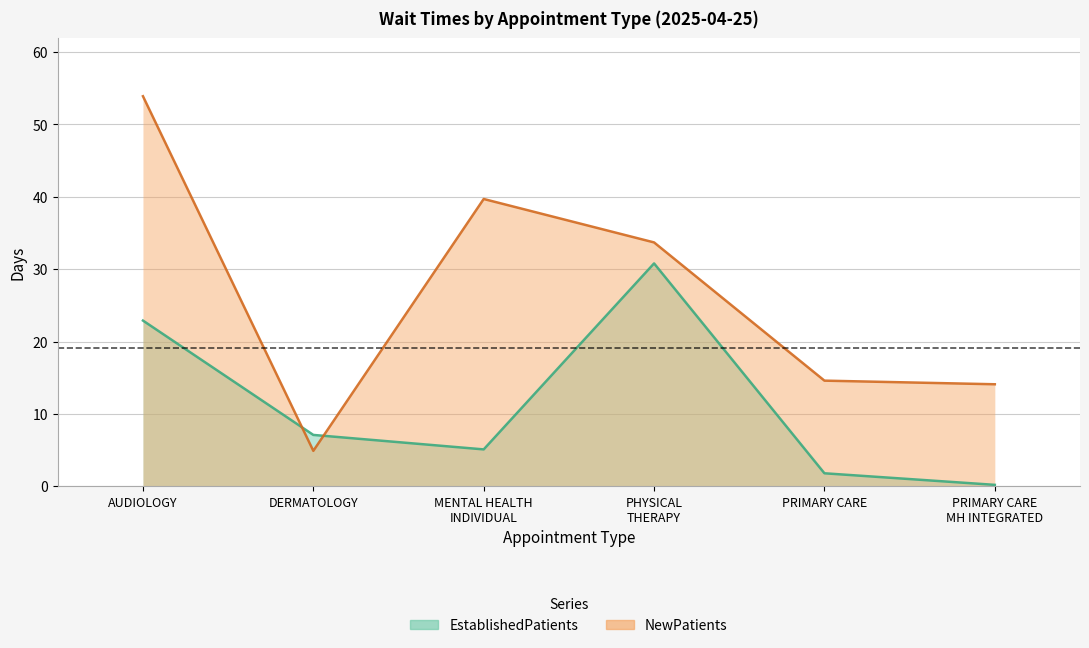

What position from the left is PRIMARY CARE?

5